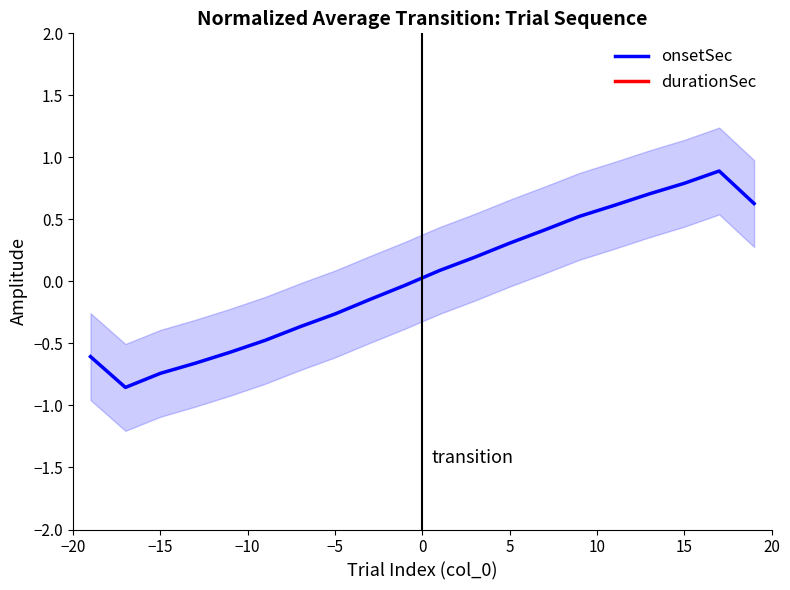

In onsetSec, how many points are higher than both neighbors (excluding endpoints)?

1